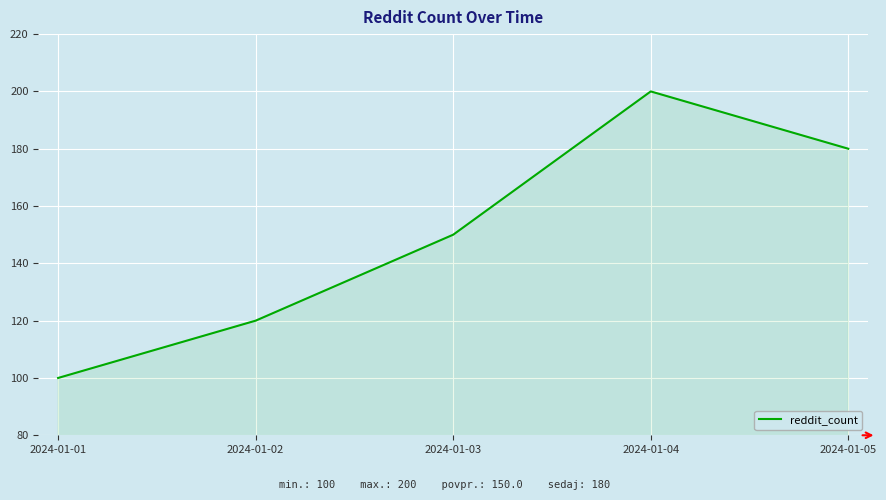

What is the ratio of the value at 2024-01-05 to the value at 2024-01-02?

1.5